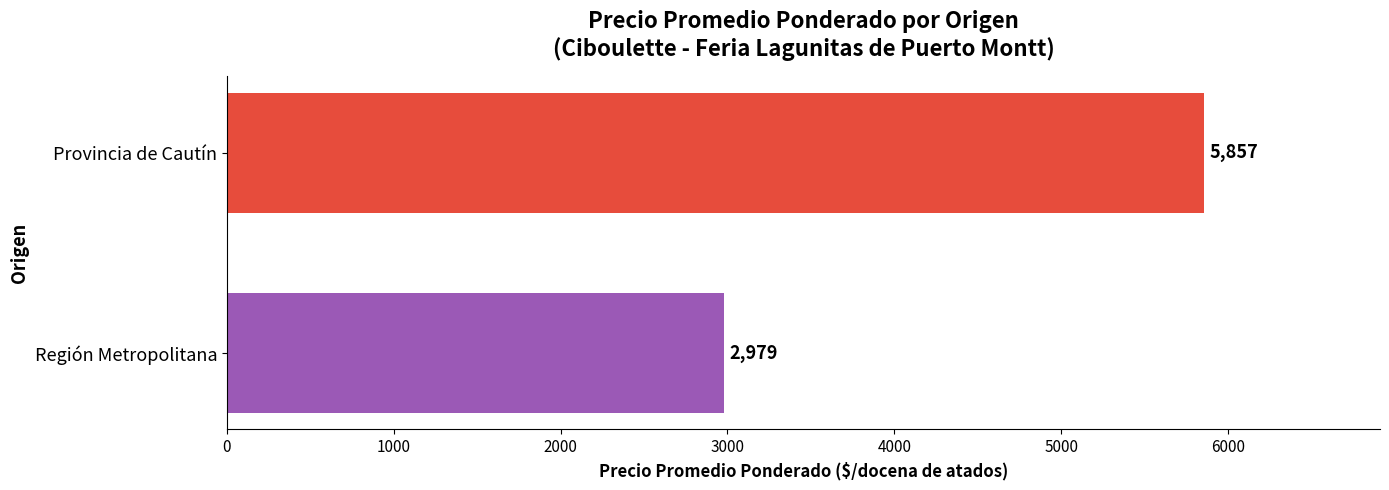

Rank the categories by value from lowest to highest.

Región Metropolitana, Provincia de Cautín